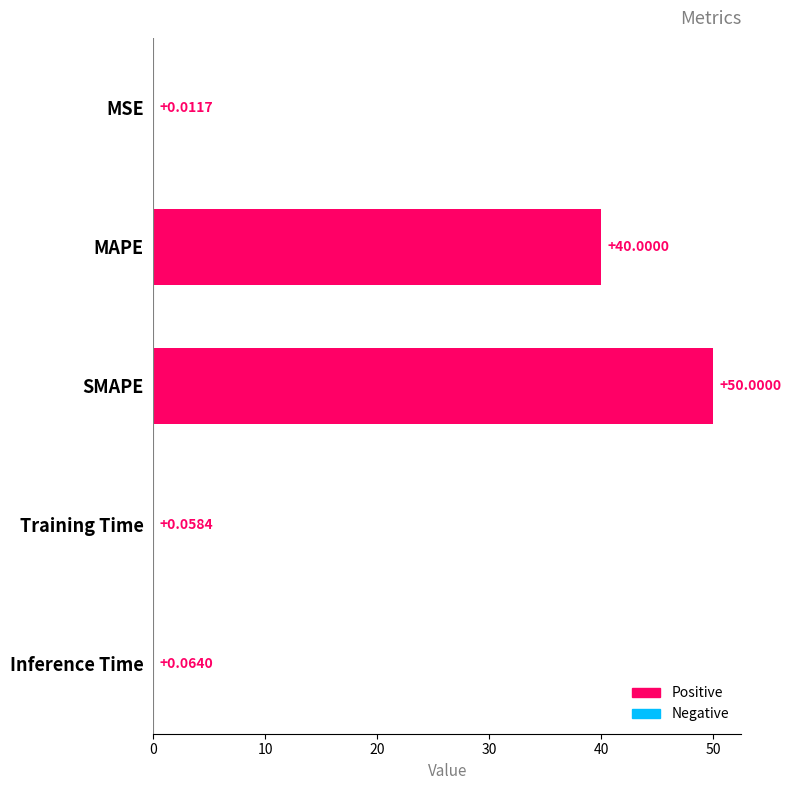

Where is the data nearest to the value 25?

MAPE